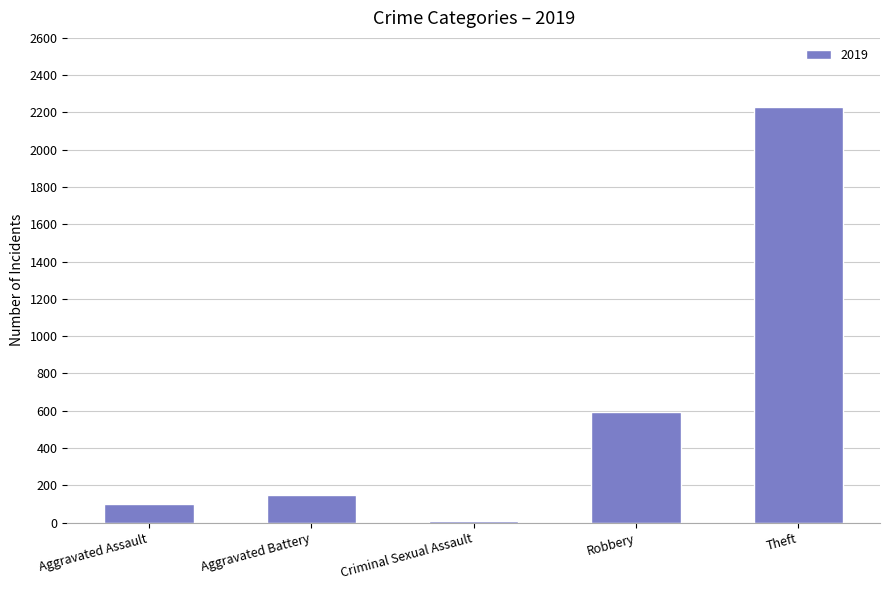

What is the approximate value at Aggravated Battery?

148